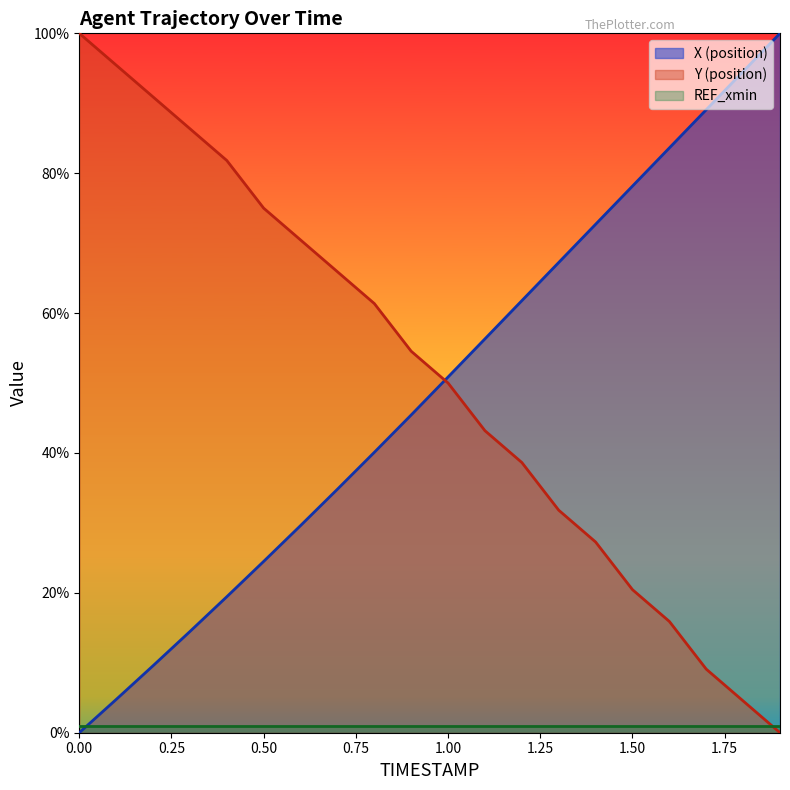

How many categories are shown in the chart?

20